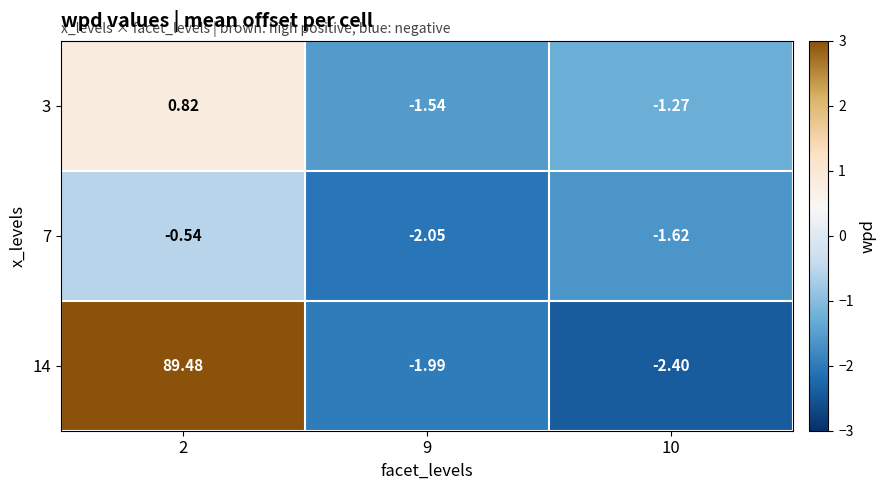

Is the value of 3 at 9 greater than the value of 14 at 10?

Yes